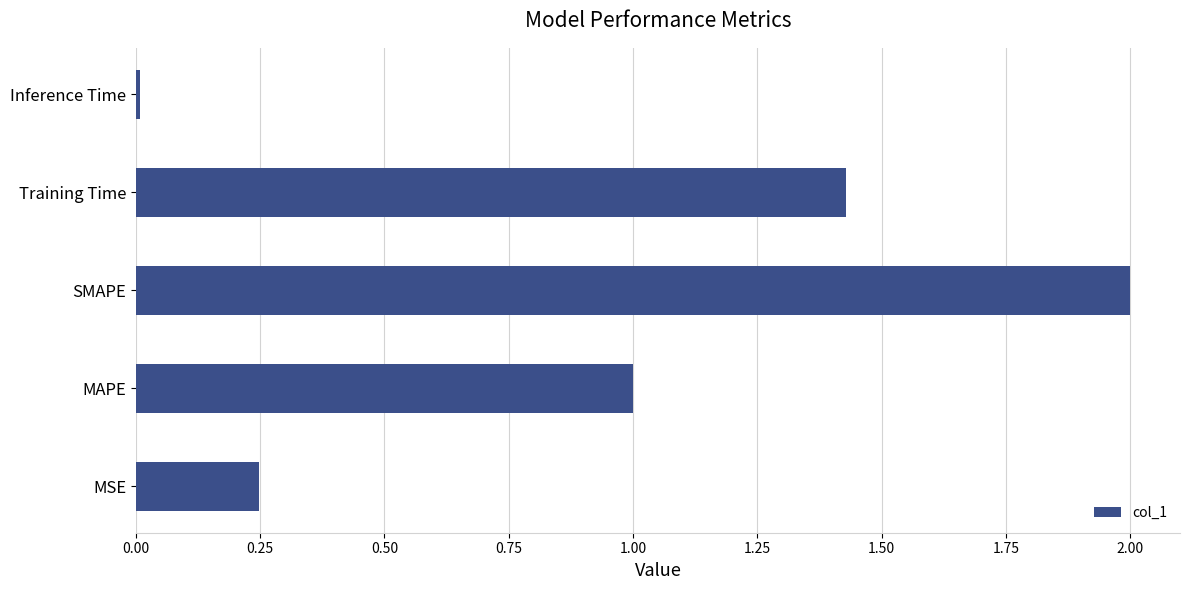

Is it true that the value at SMAPE is 2.0?

True